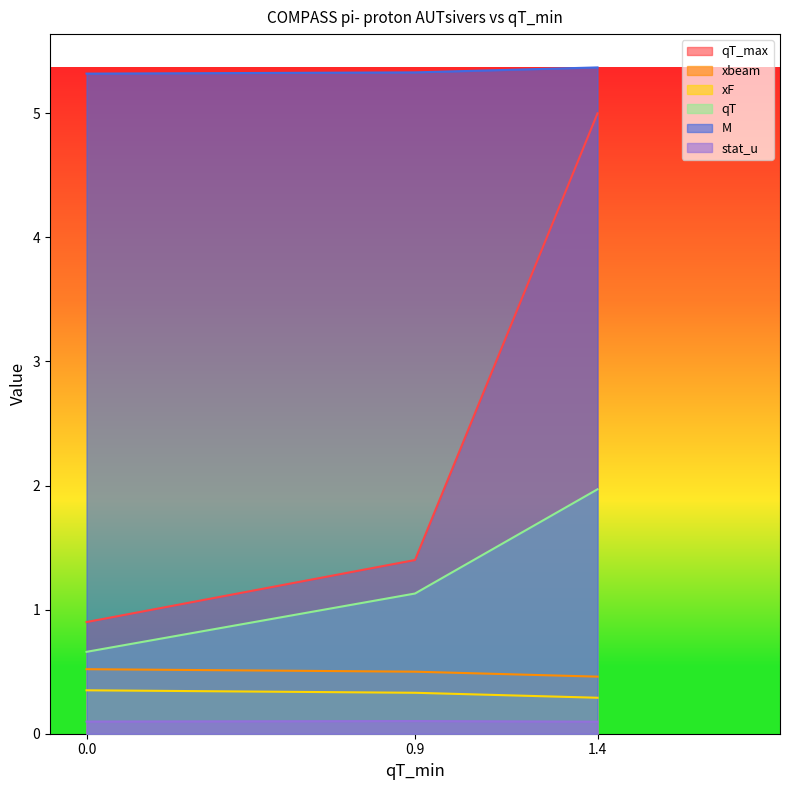

What is the sum of the M values at 0.0 and 0.9?

10.7